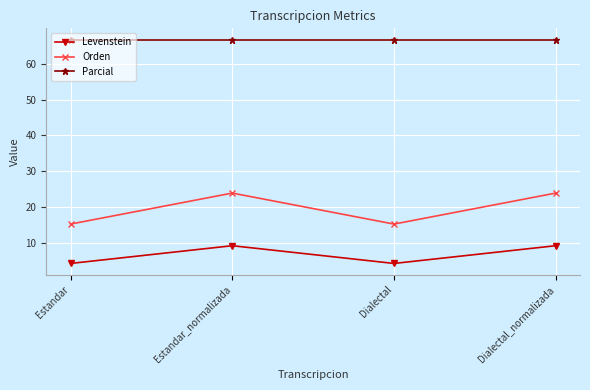

Is the value of Levenstein at Dialectal_normalizada greater than the value of Orden at Estandar?

No